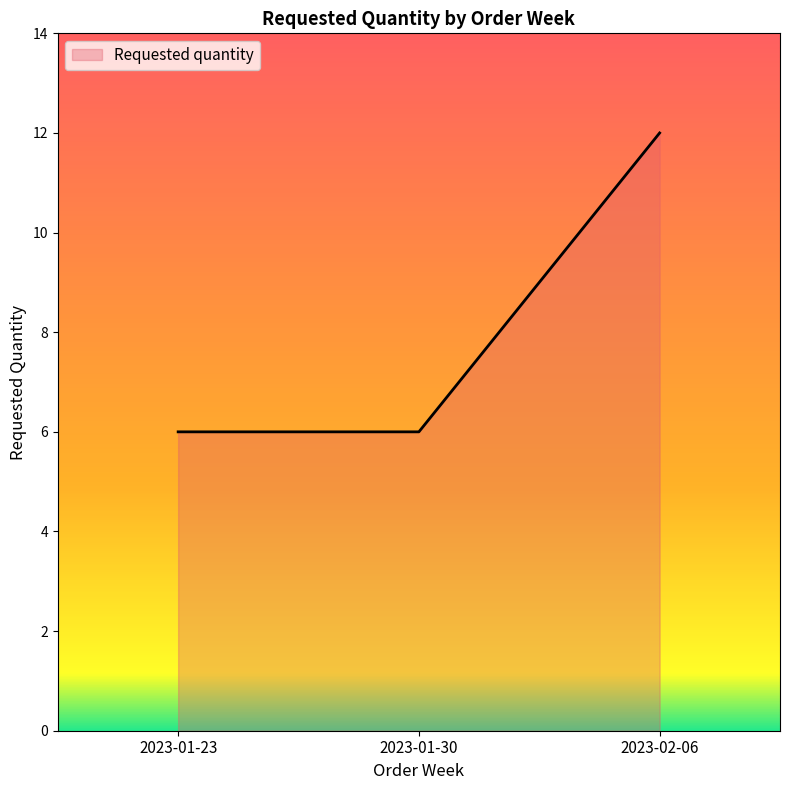

At which category does the chart reach its peak across all series?

2023-02-06